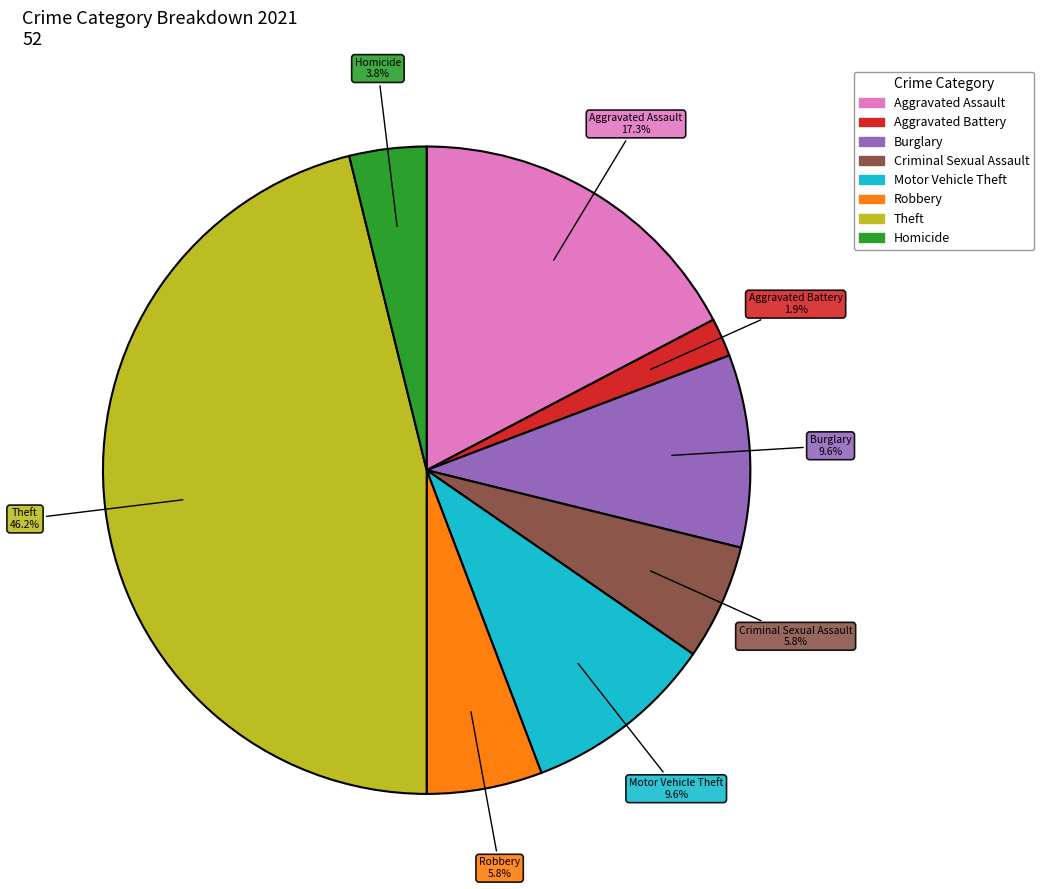

Does any single category account for the majority?

No